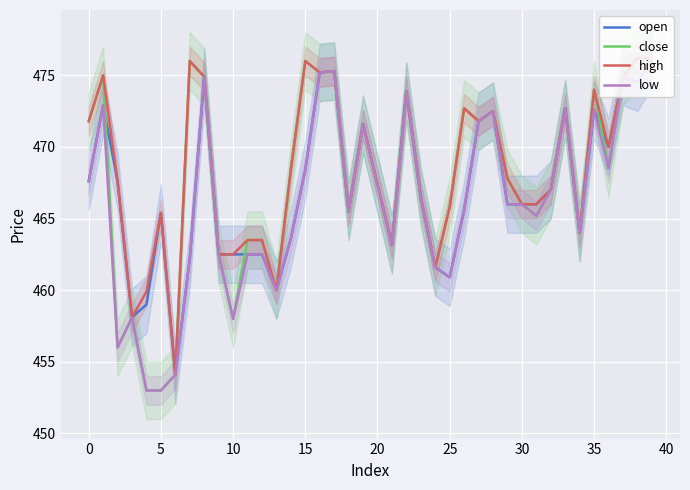

Is this an area chart (filled region under the line)?

No